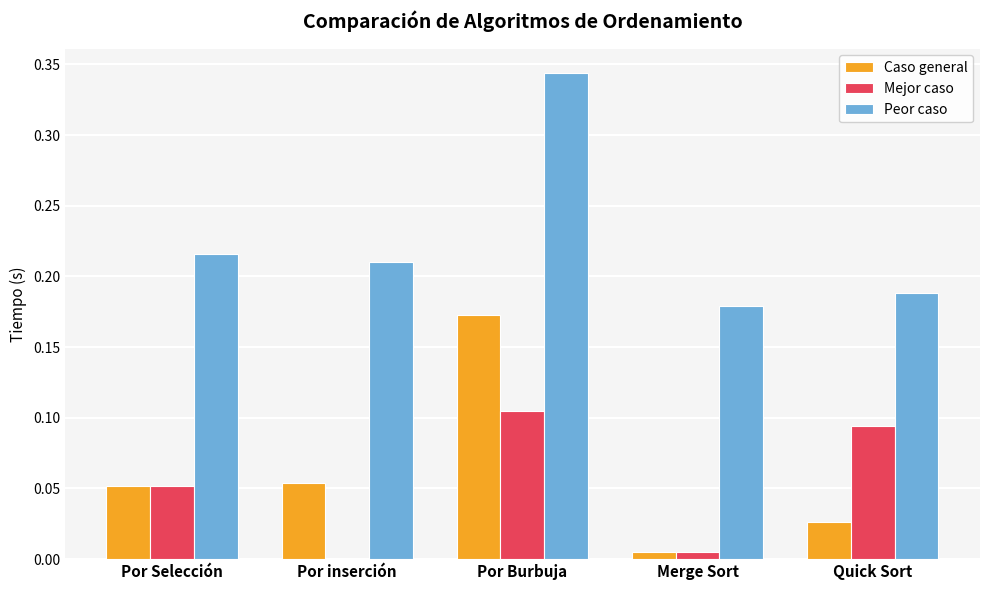

The Mejor caso series shows 0.0 at Merge Sort. True or false?

True